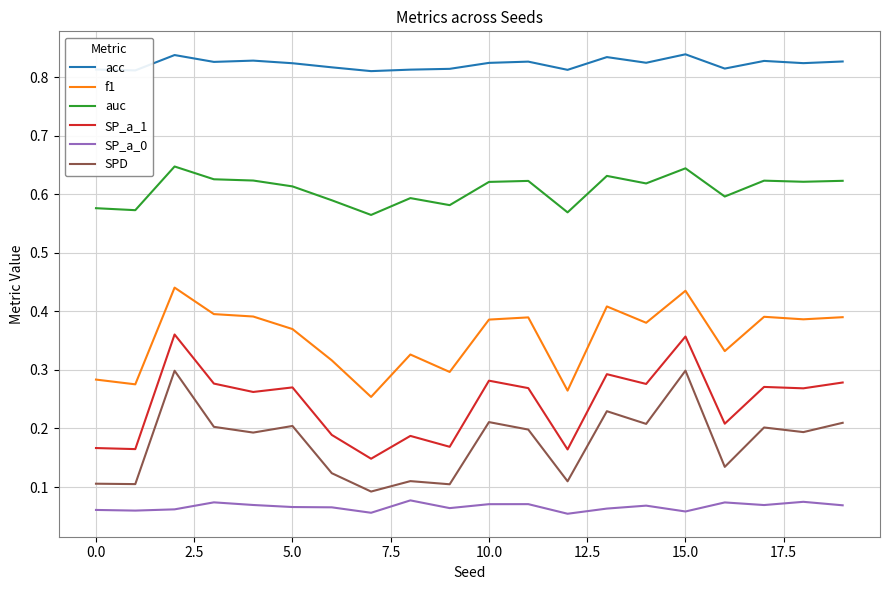

True or false: SPD and f1 intersect in this chart.

False